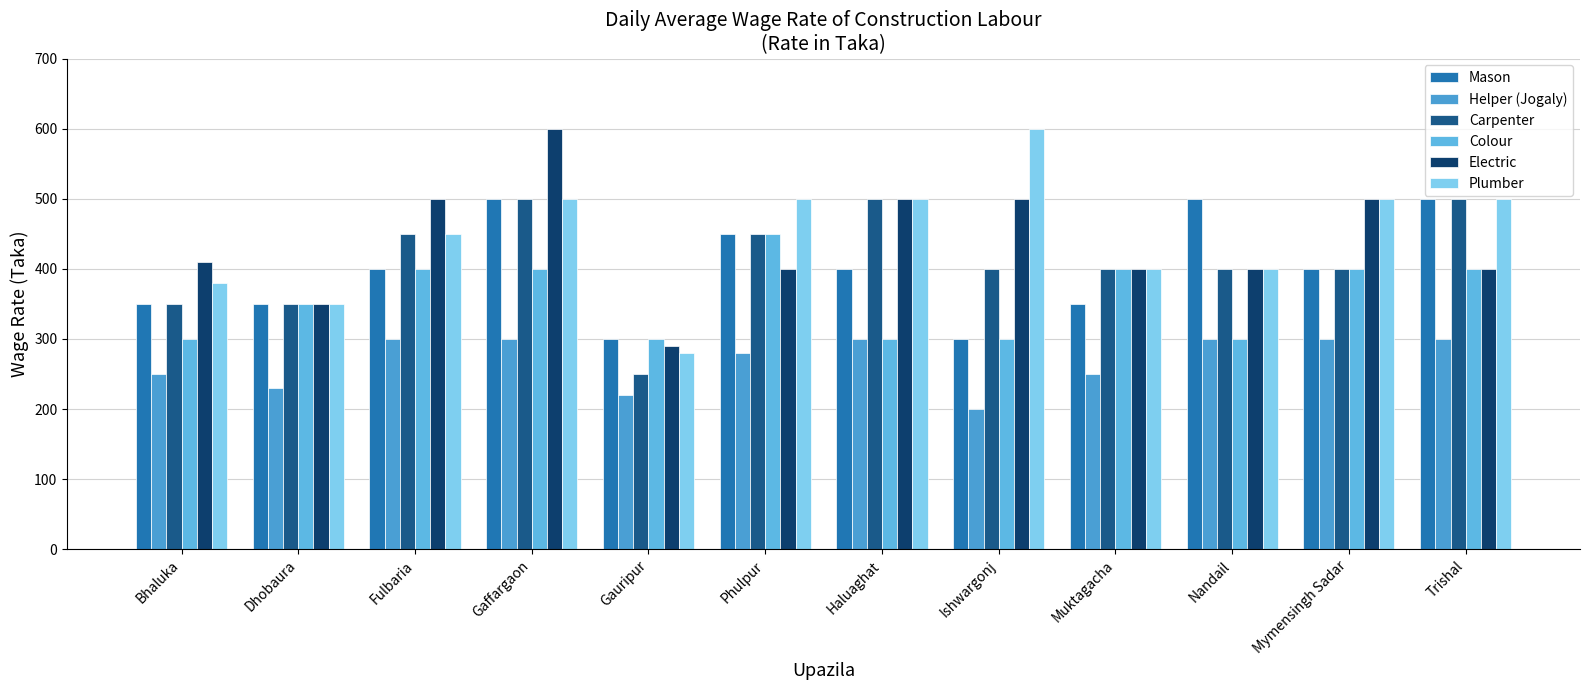

What is the highest value of the Helper (Jogaly) series?

300